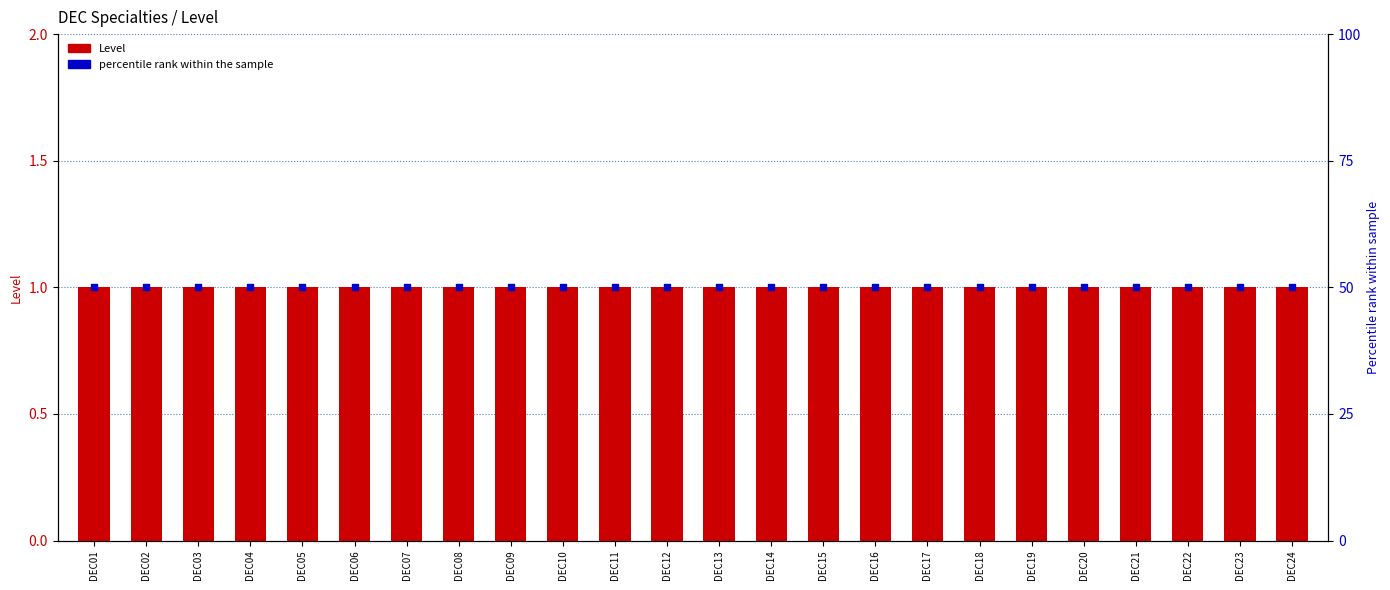

Which series contains the highest Y value?

percentile rank within the sample